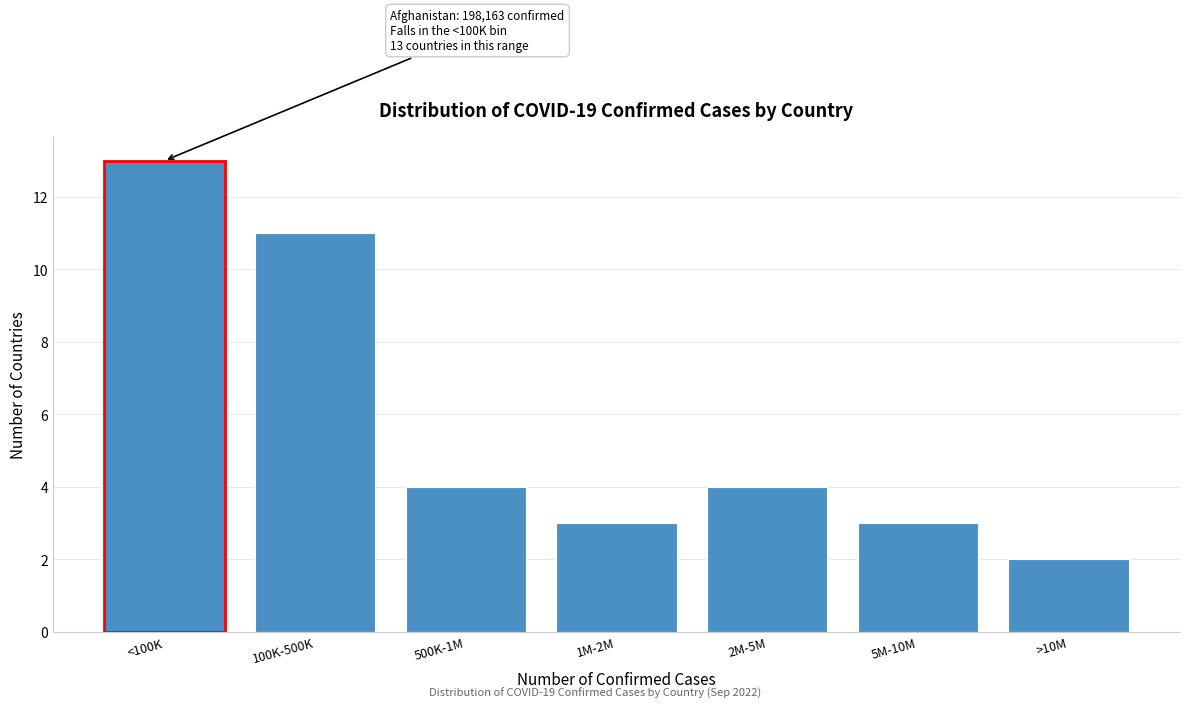

Reading left to right, extract all data points from this chart.

<100K=13	100K-500K=11	500K-1M=4	1M-2M=3	2M-5M=4	5M-10M=3	>10M=2